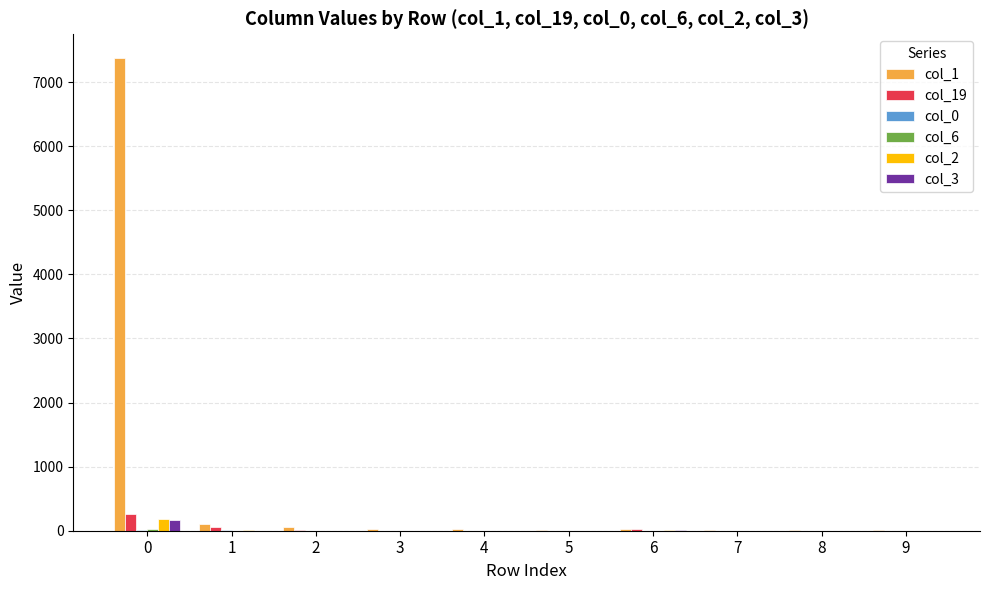

Count the number of categories in the chart.

10